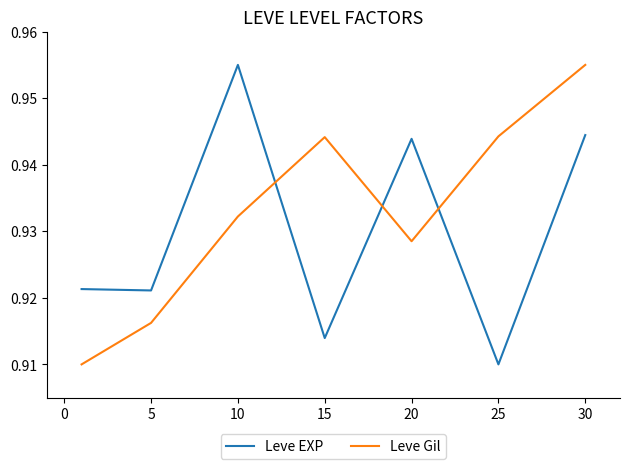

How many intersections are there between Leve Gil and Leve EXP?

3